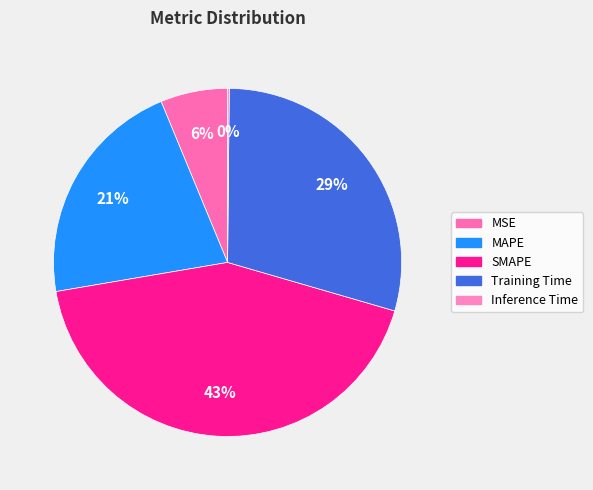

Count the number of slices in the pie.

5